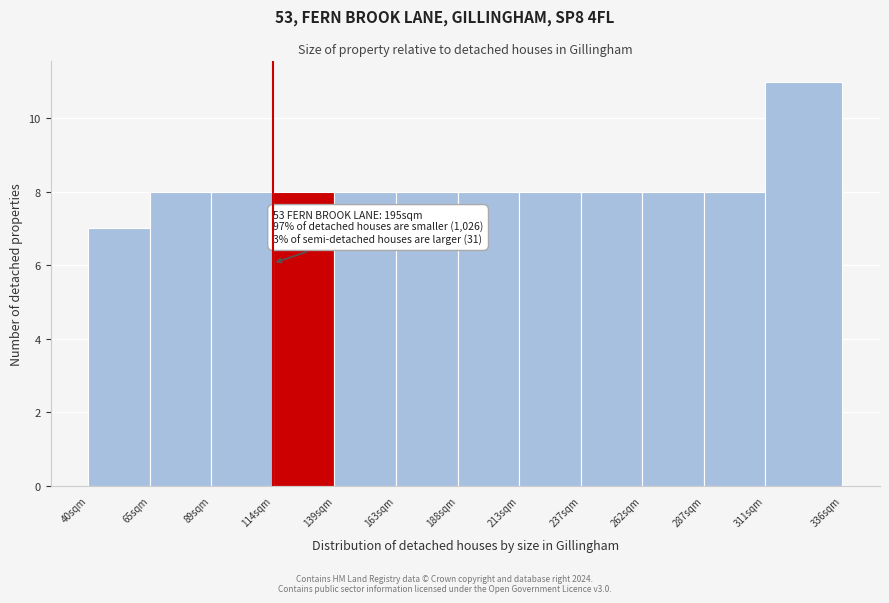

Reading left to right, what are all the values shown in this chart?

7	8	8	8	8	8	8	8	8	8	8	11